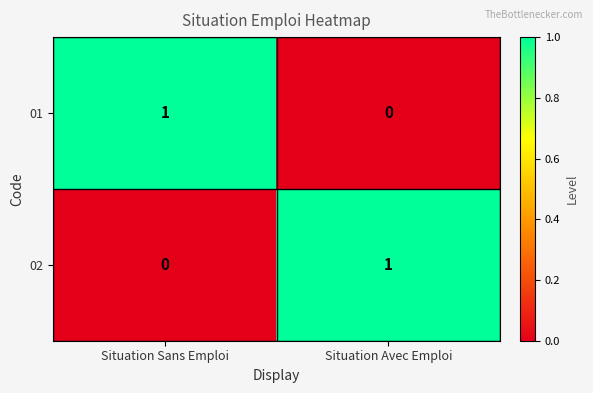

List the labels in order of 01 value, largest first.

Situation Sans Emploi, Situation Avec Emploi